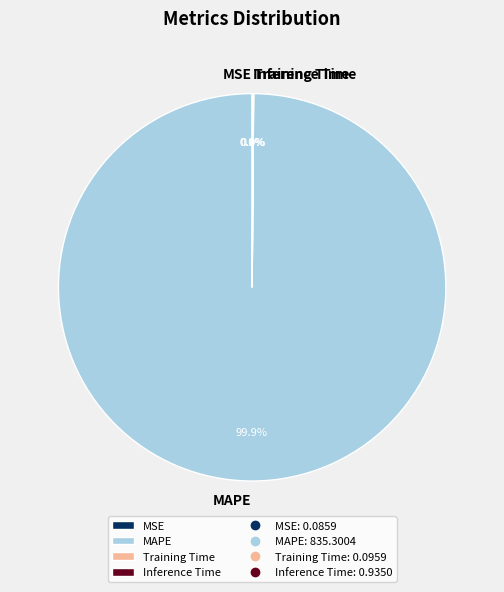

Is there any slice that represents more than half of the pie?

Yes